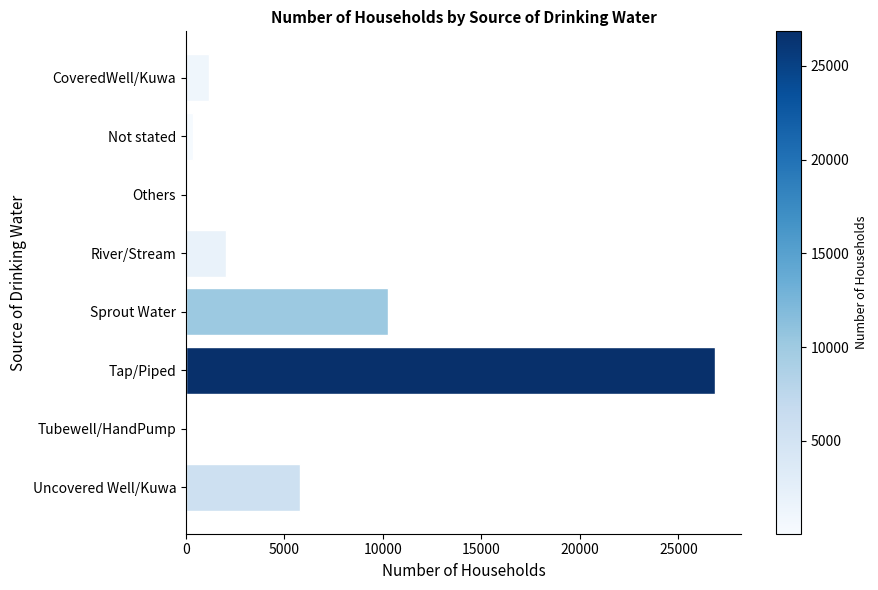

Are the bars horizontal?

Yes